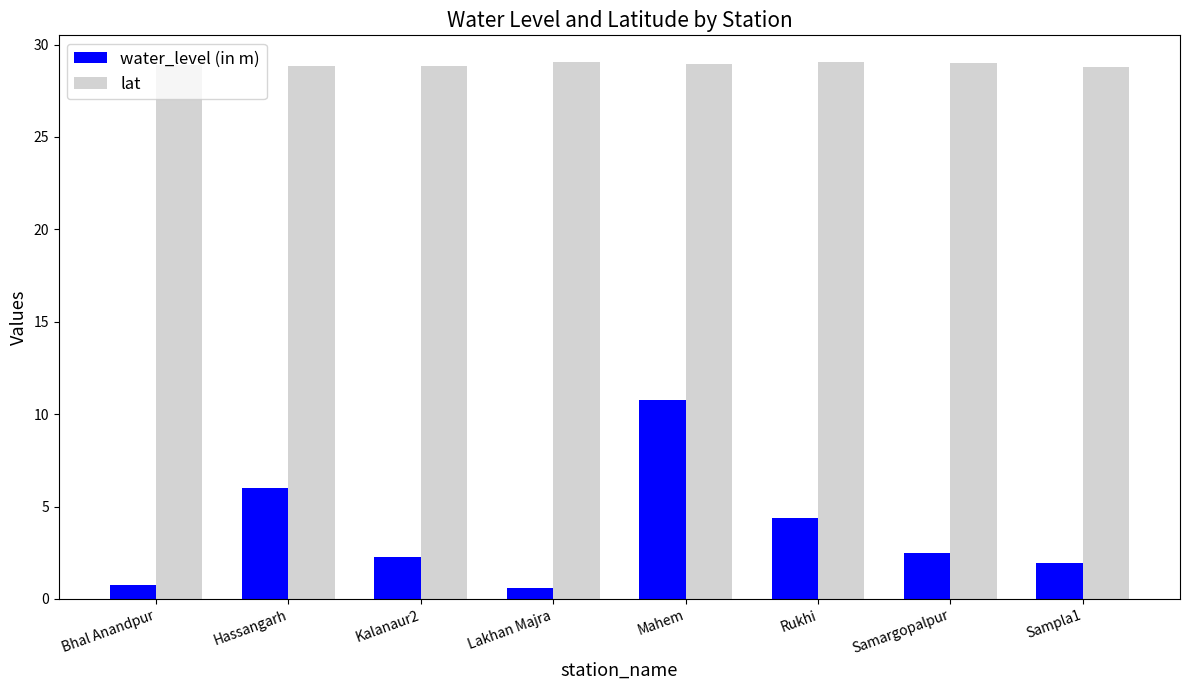

What is the lowest value of the water_level (in m) series?

0.6